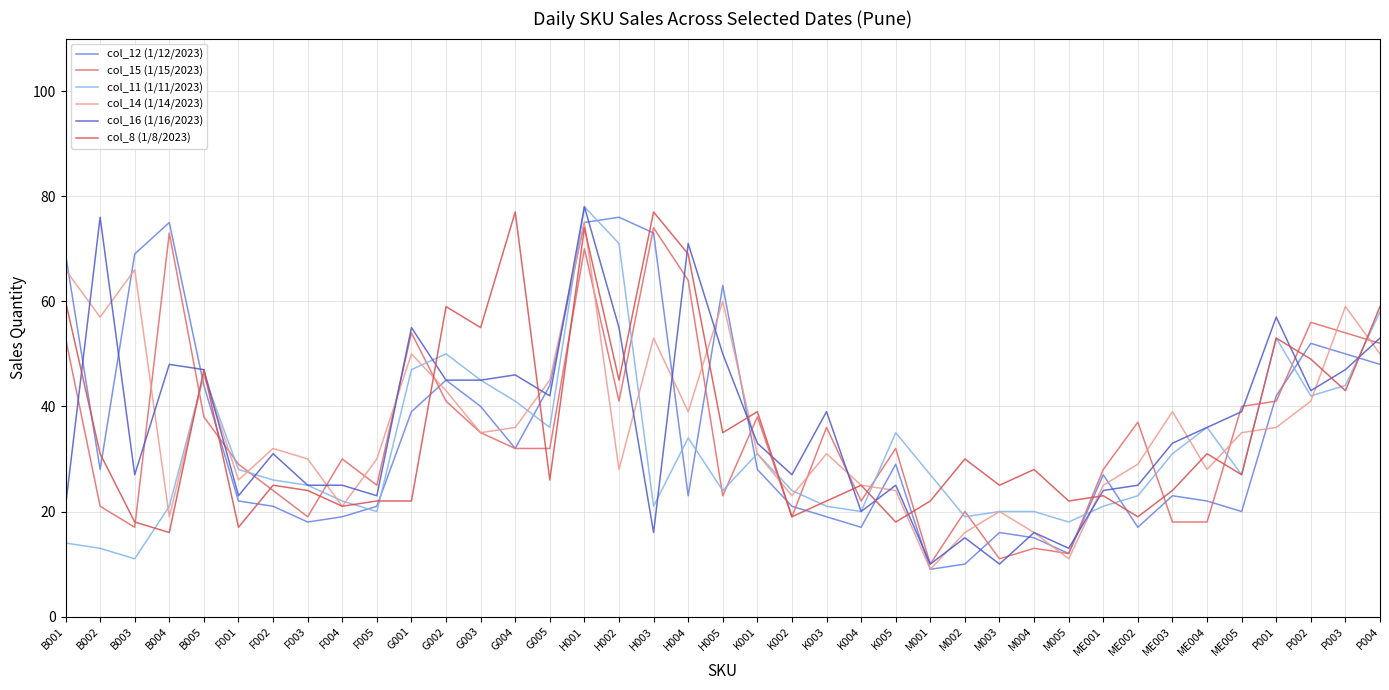

How many intersections are there between col_12 (1/12/2023) and col_15 (1/15/2023)?

12